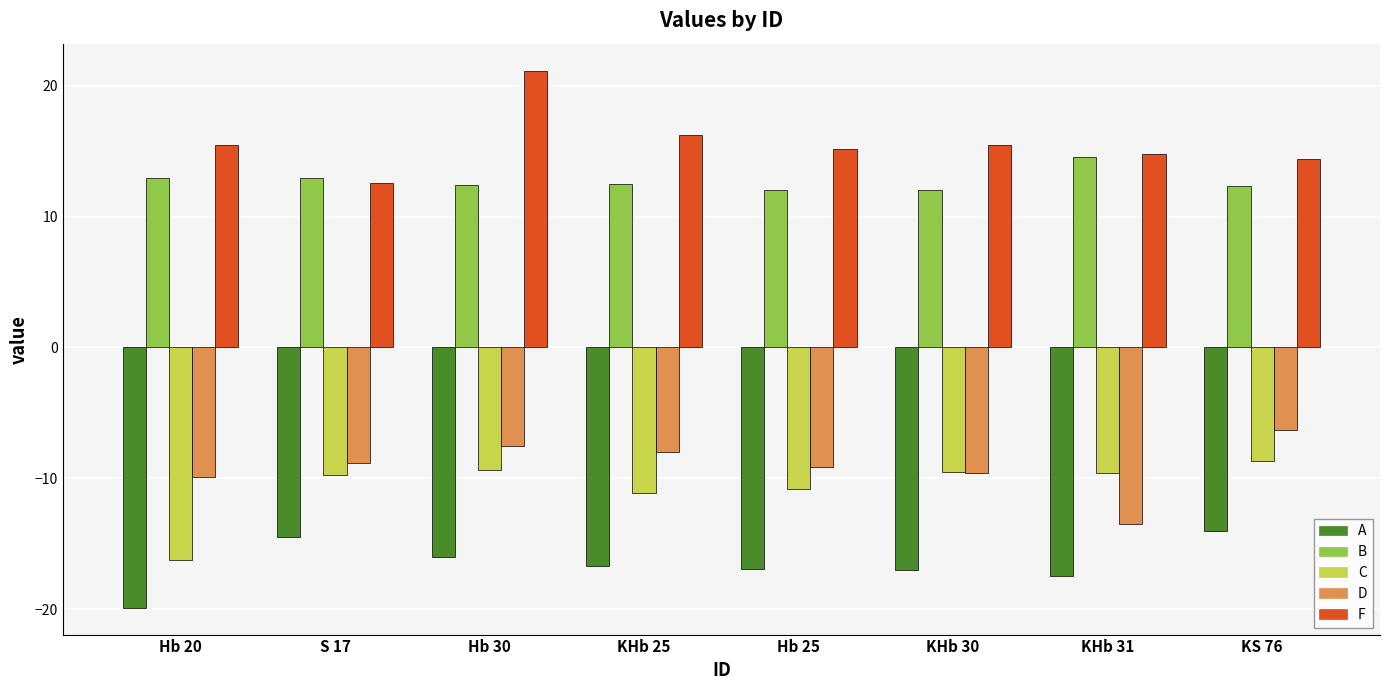

What is the spread (max minus min) of values at Hb 20?

35.3